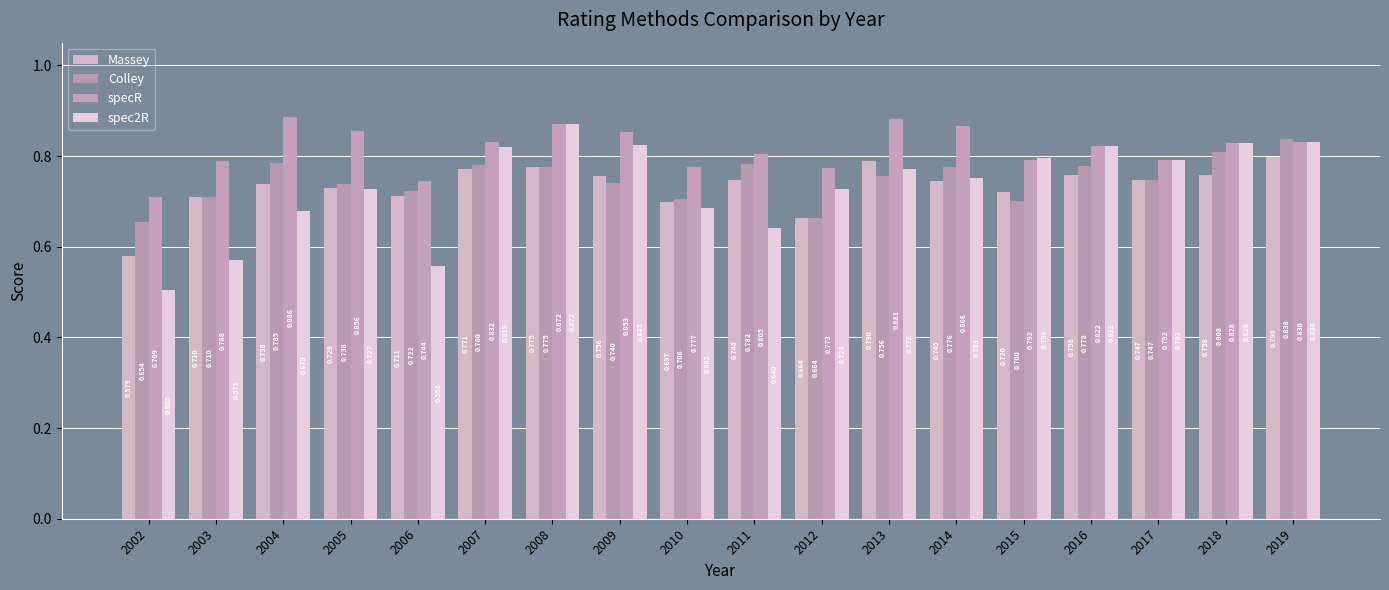

Reading left to right, list all the values displayed in this chart.

Massey: 0.6	0.7	0.7	0.7	0.7	0.8	0.8	0.8	0.7	0.7	0.7	0.8	0.7	0.7	0.8	0.7	0.8	0.8
Colley: 0.7	0.7	0.8	0.7	0.7	0.8	0.8	0.7	0.7	0.8	0.7	0.8	0.8	0.7	0.8	0.7	0.8	0.8
specR: 0.7	0.8	0.9	0.9	0.7	0.8	0.9	0.9	0.8	0.8	0.8	0.9	0.9	0.8	0.8	0.8	0.8	0.8
spec2R: 0.5	0.6	0.7	0.7	0.6	0.8	0.9	0.8	0.7	0.6	0.7	0.8	0.8	0.8	0.8	0.8	0.8	0.8